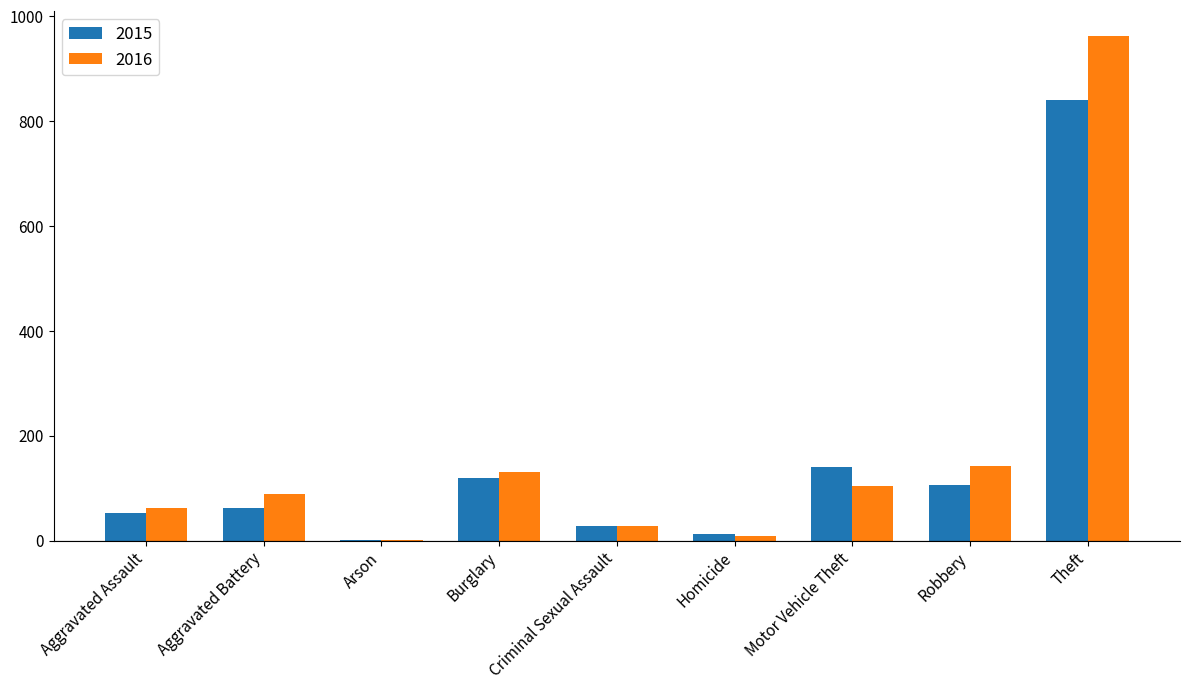

The 2016 series shows 1258 at Theft. True or false?

False